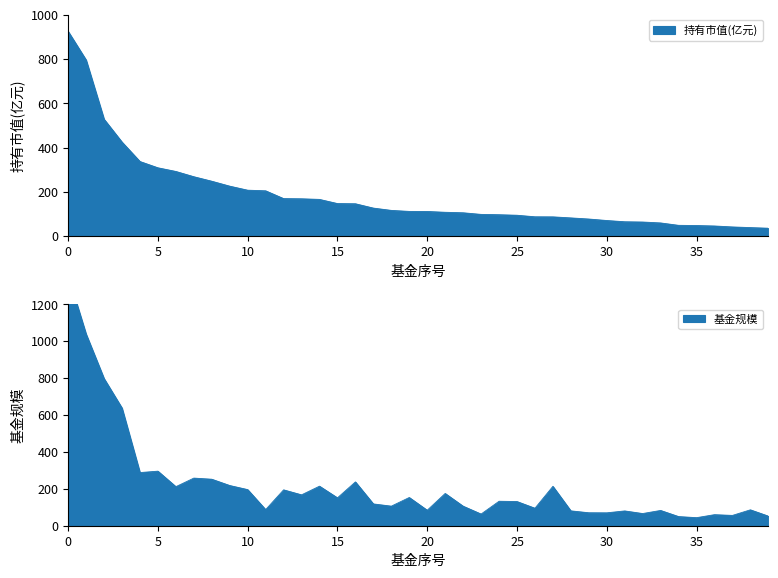

Which series has the widest spread of values?

基金规模